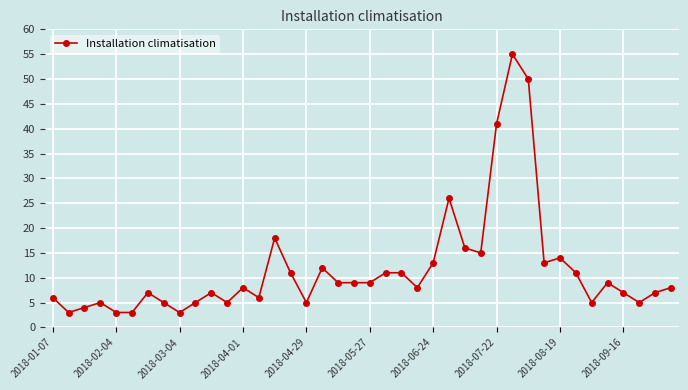

True or false: the data has more than 1 interior local peaks.

True